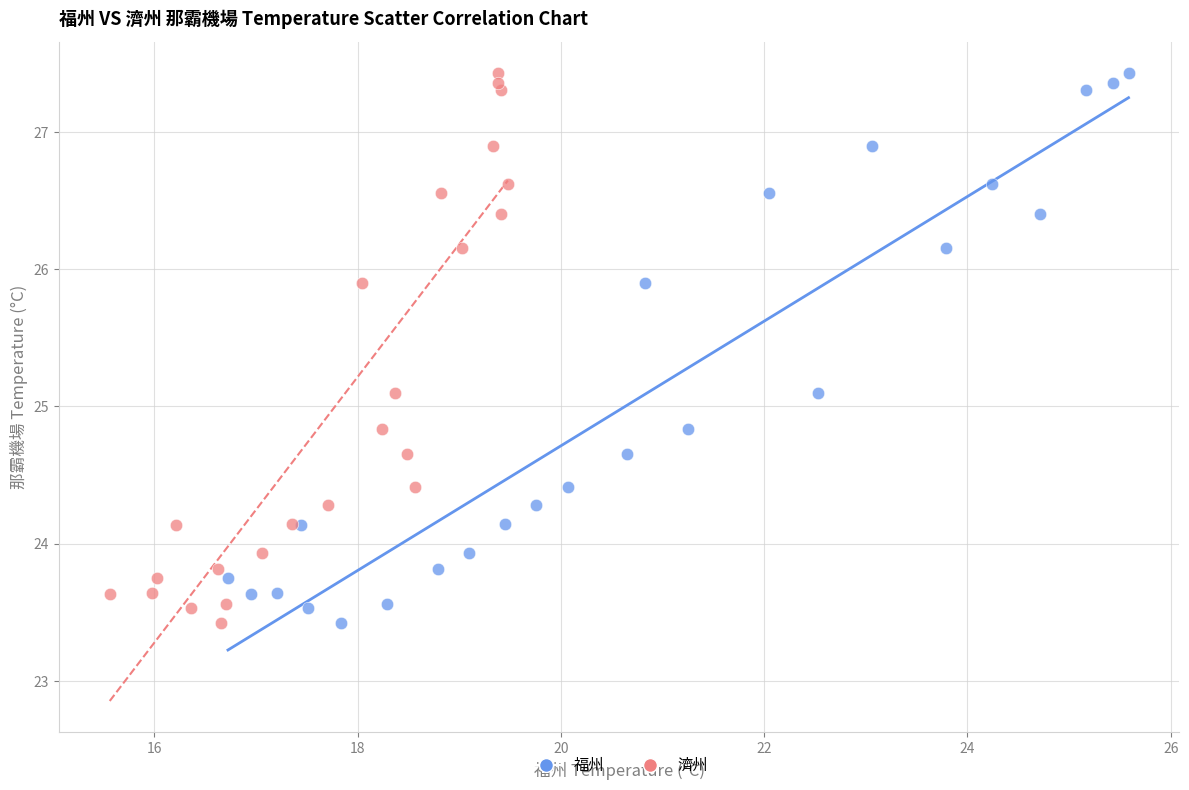

What are all the series names shown in the legend?

福州, 濟州